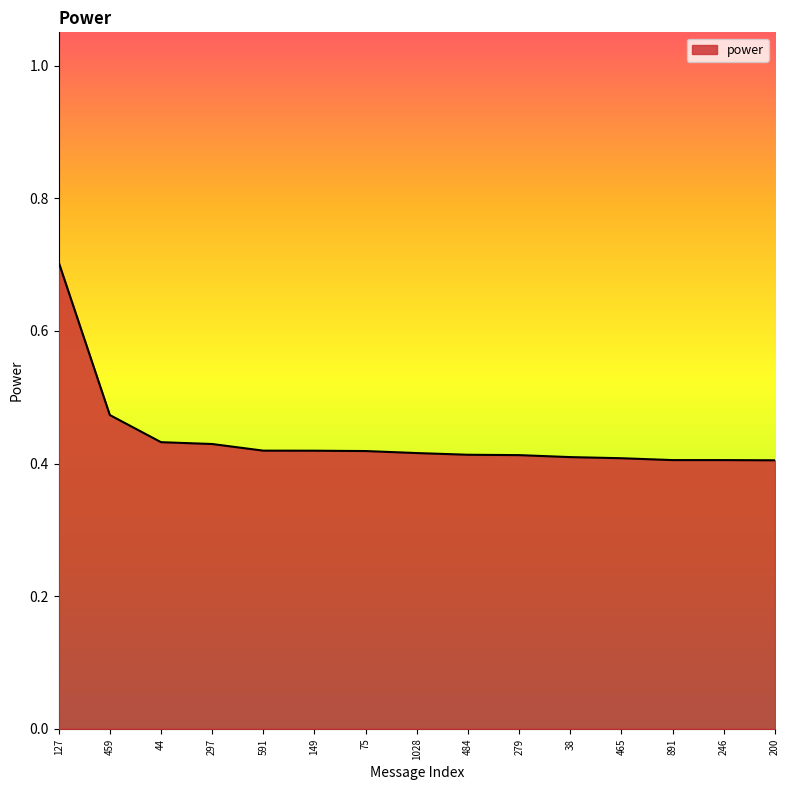

What is the greatest value displayed?

0.7